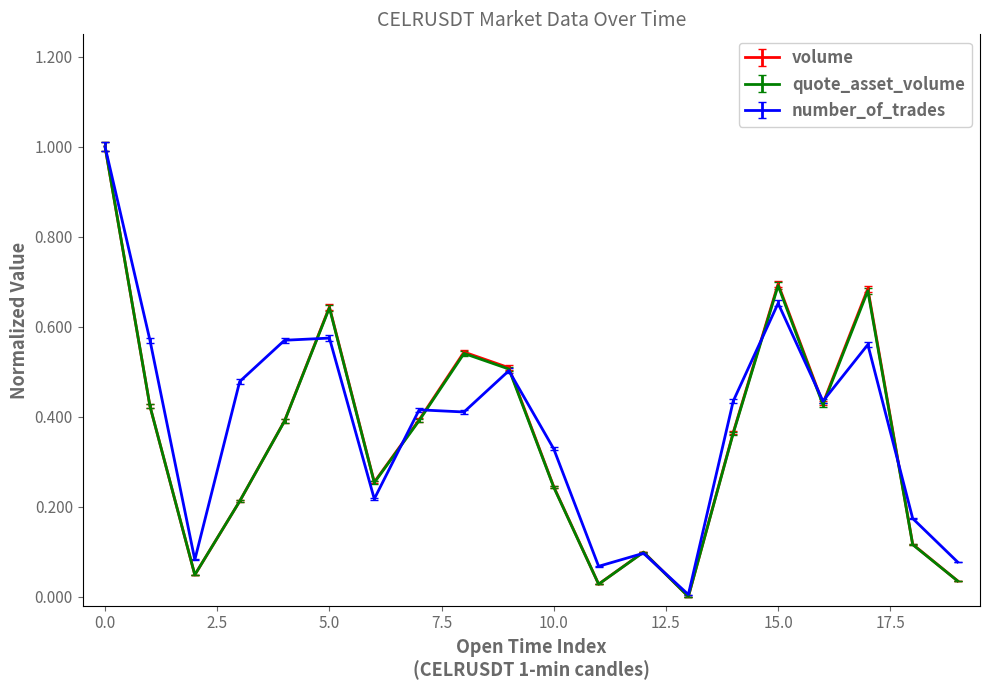

What is the maximum value for quote_asset_volume?

1.0